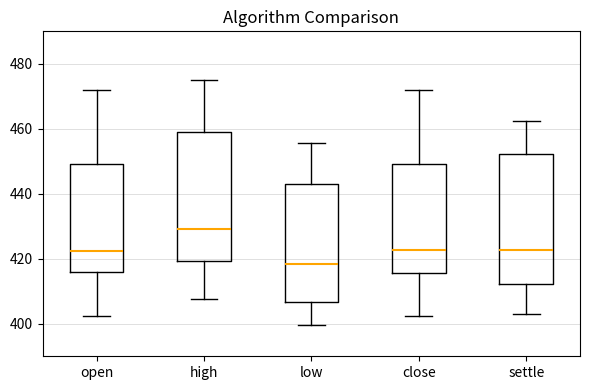

Reading left to right, transcribe this box plot: for each box, give where its median line is, the range the box spans, and where its two whiskers end, as read against the y-axis. The values are not printed on the chart, so give them approximately, as read against the axis.

open: median 422, box 416 to 450, whiskers 402 to 472
high: median 430, box 420 to 460, whiskers 408 to 476
low: median 418, box 406 to 444, whiskers 400 to 456
close: median 422, box 416 to 450, whiskers 402 to 472
settle: median 422, box 412 to 452, whiskers 404 to 462